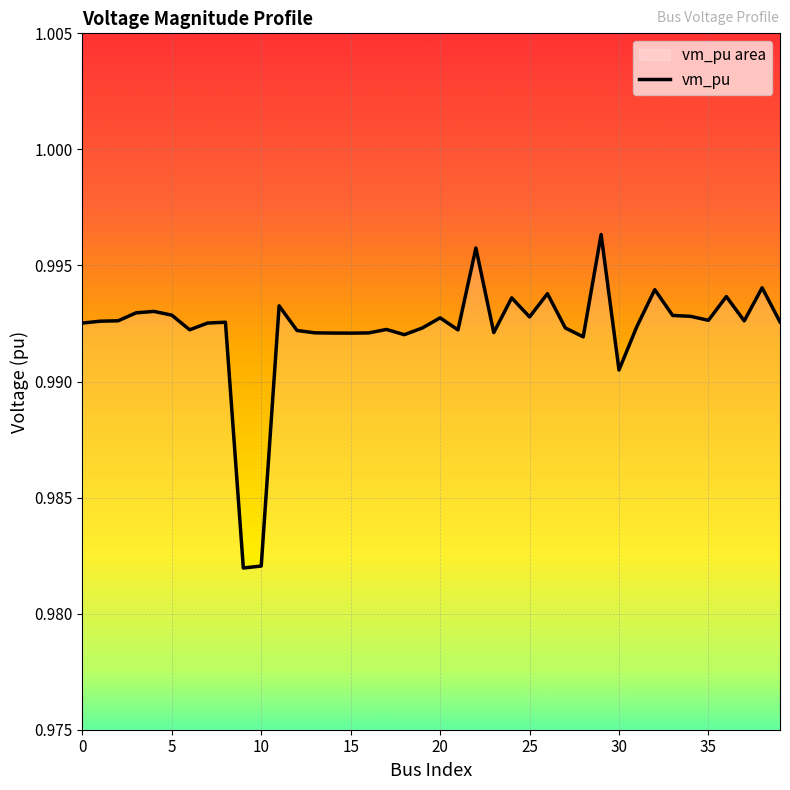

Is it true that the value at 35 is 0.6?

False